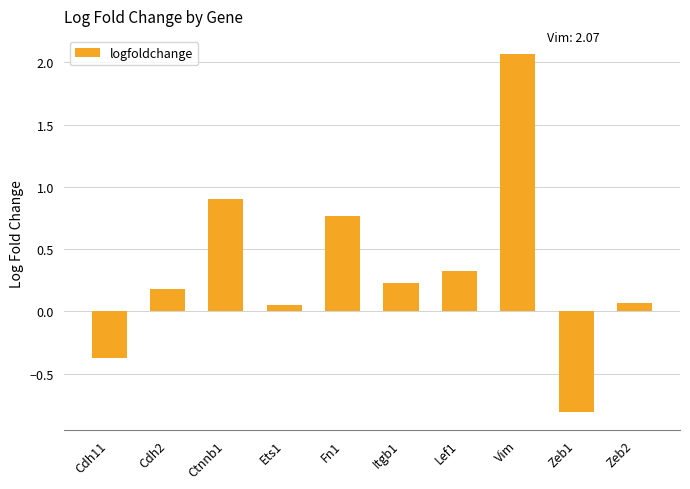

What is the smallest value displayed?

-0.8